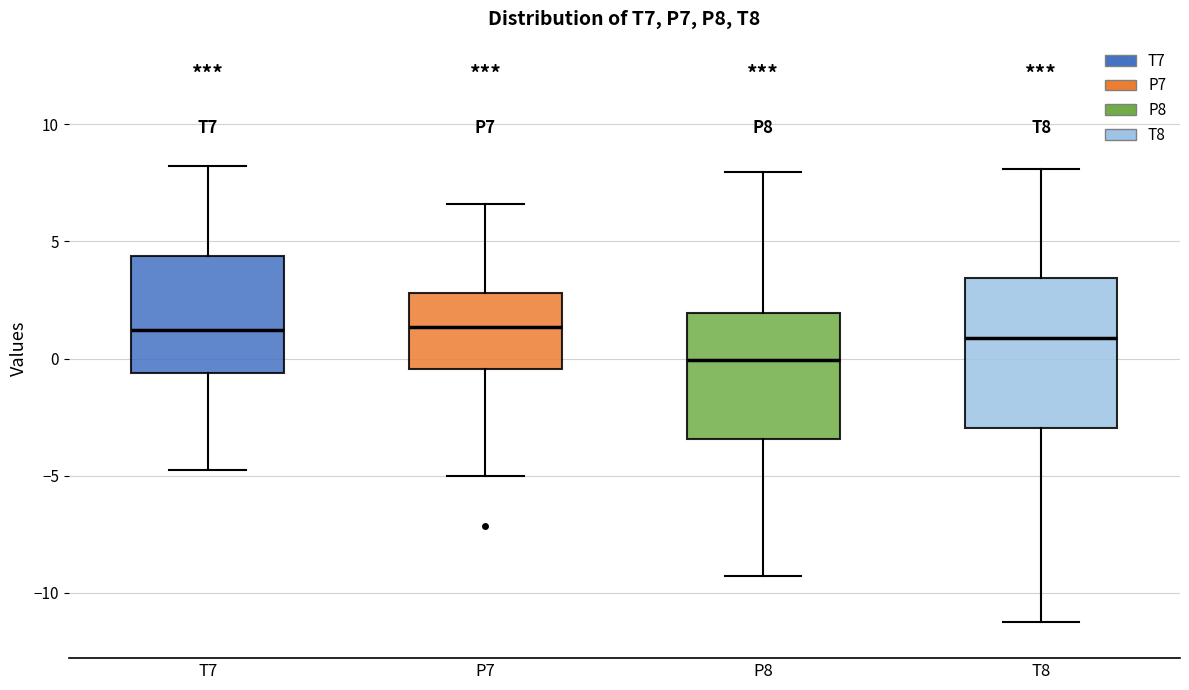

Reading left to right, transcribe this box plot: for each box, give where its median line is, the range the box spans, and where its two whiskers end, as read against the y-axis. The values are not printed on the chart, so give them approximately, as read against the axis.

T7: median 1.0, box -0.5 to 4.5, whiskers -5.0 to 8.0
P7: median 1.5, box -0.5 to 3.0, whiskers -5.0 to 6.5
P8: median 0.0, box -3.5 to 2.0, whiskers -9.5 to 8.0
T8: median 1.0, box -3.0 to 3.5, whiskers -11.0 to 8.0